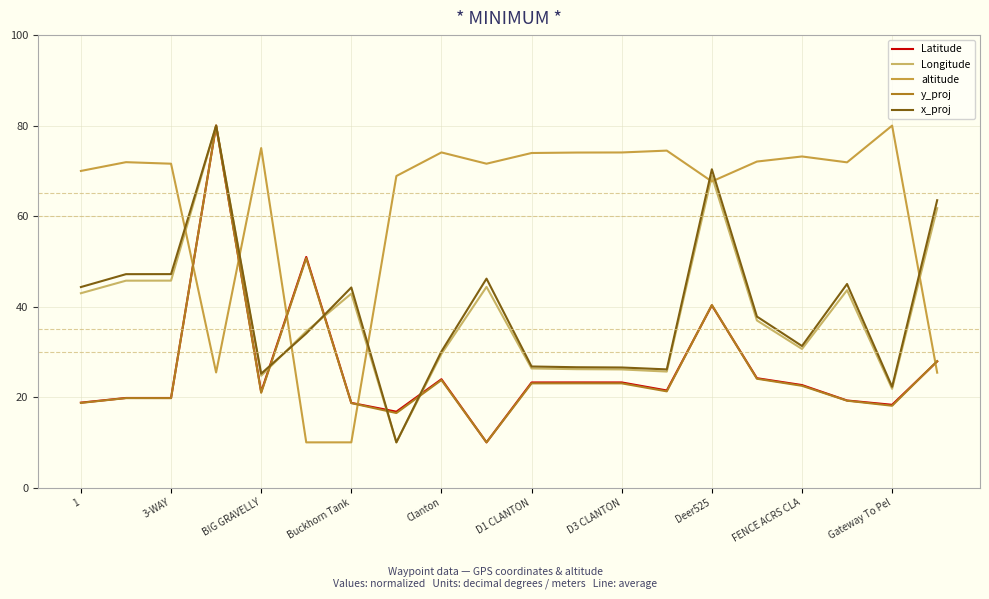

What is the greatest value displayed?

80.0